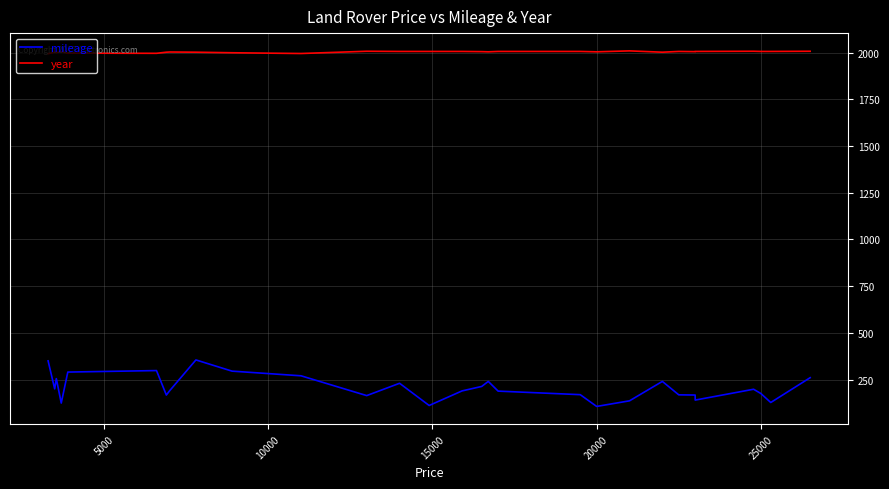

What is the highest value of the year series?

2010